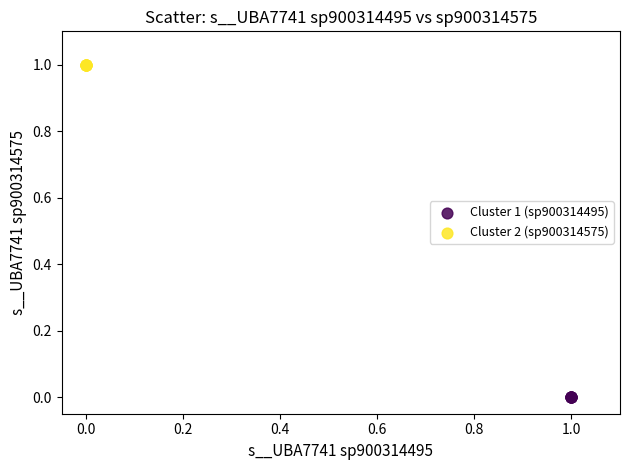

Which series contains the highest Y value?

Cluster 2 (sp900314575)